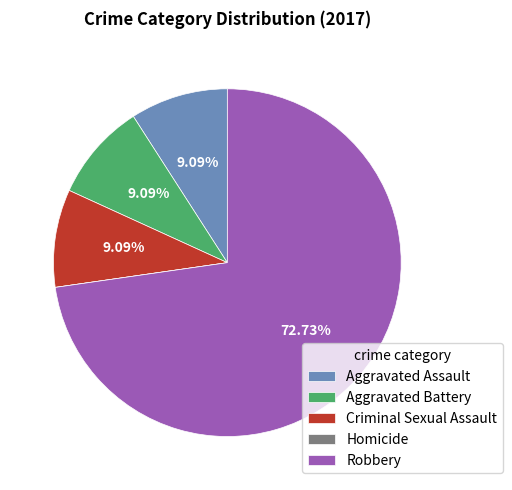

Which category has the biggest portion of the pie?

Robbery